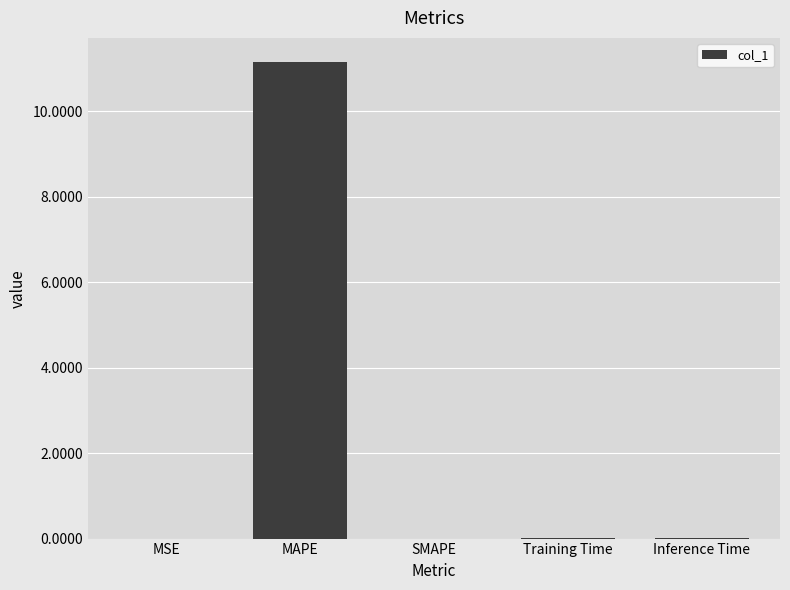

Between MSE and MAPE, which is larger?

MAPE